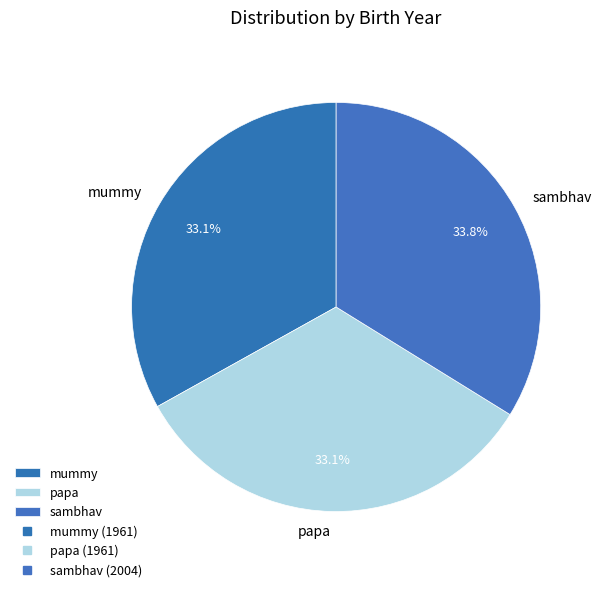

To the nearest percent, what is the average slice percentage?

33%